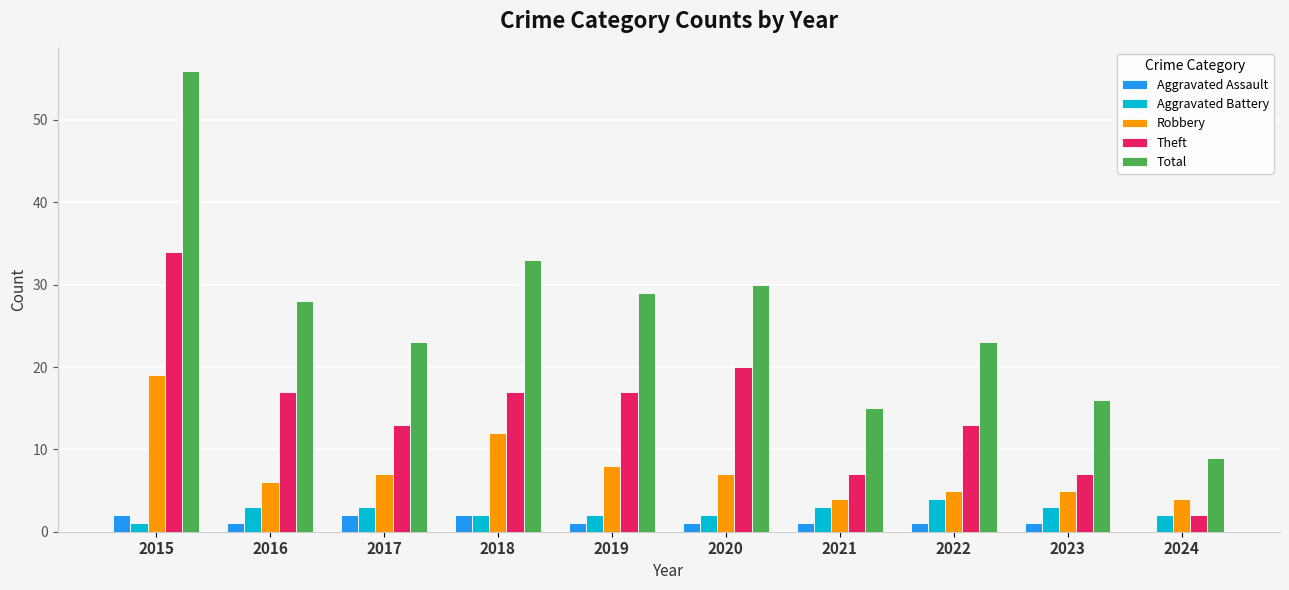

At which label does Total reach its peak?

2015